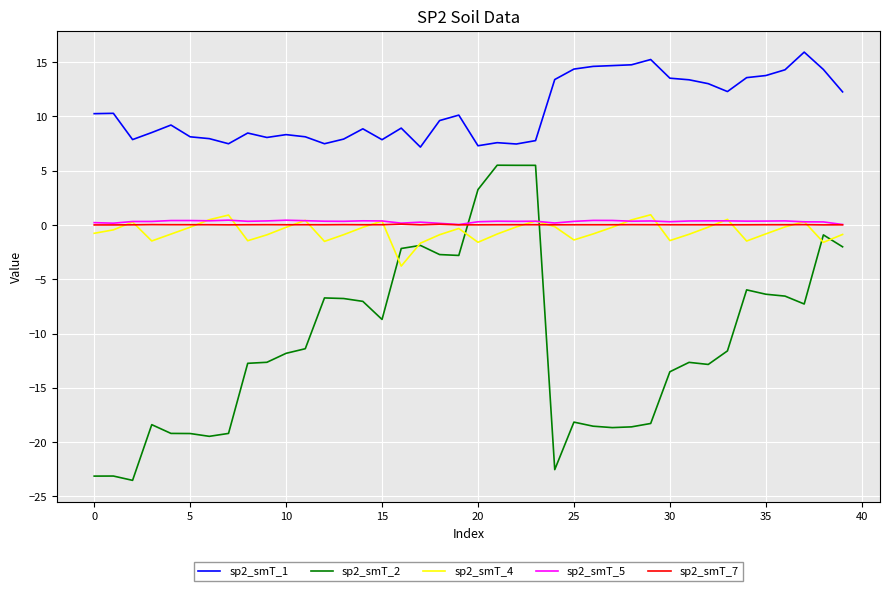

Which series has the largest total across all categories?

sp2_smT_1